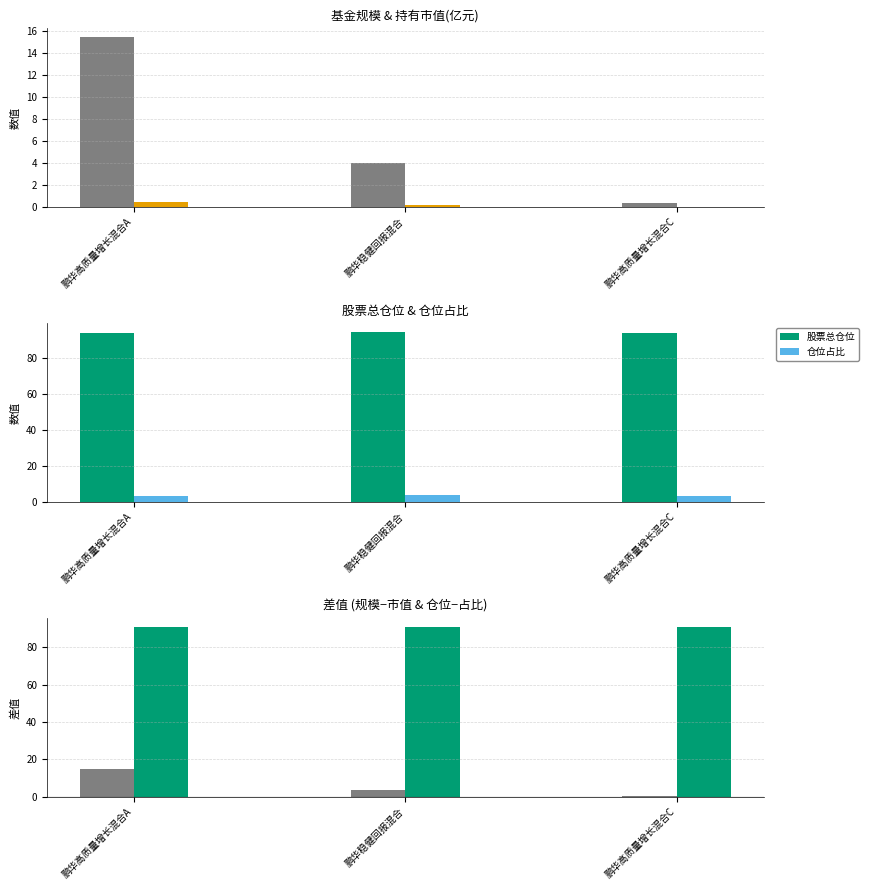

Which category has the highest value across all series?

鹏华稳健回报混合